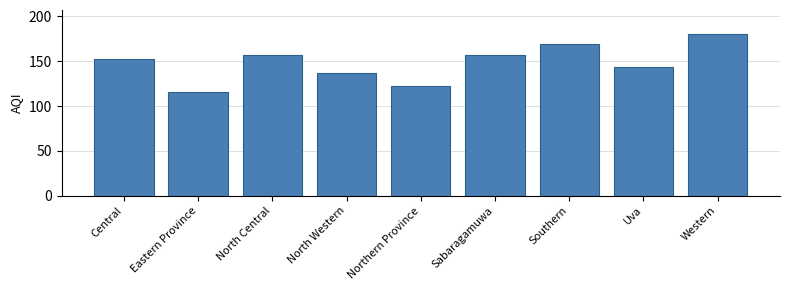

Between North Central and Central, which is larger?

North Central